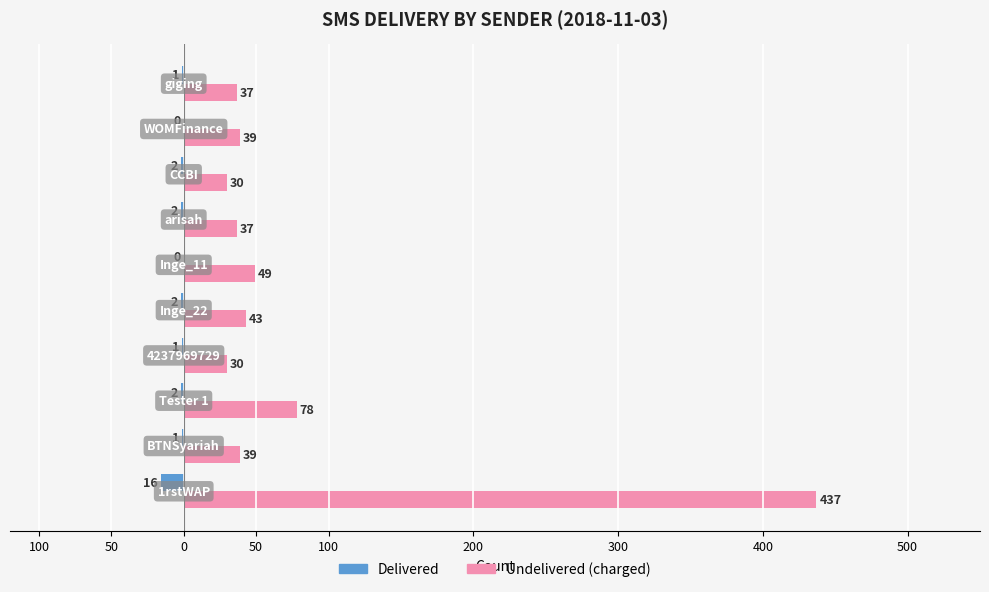

Rank the series by their maximum value, from highest to lowest.

Undelivered (charged), Delivered